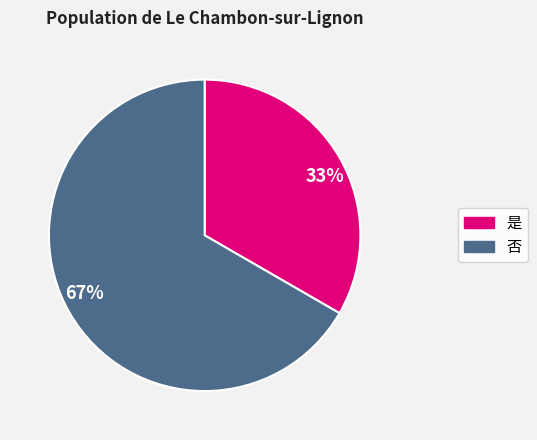

What is the majority slice?

67%